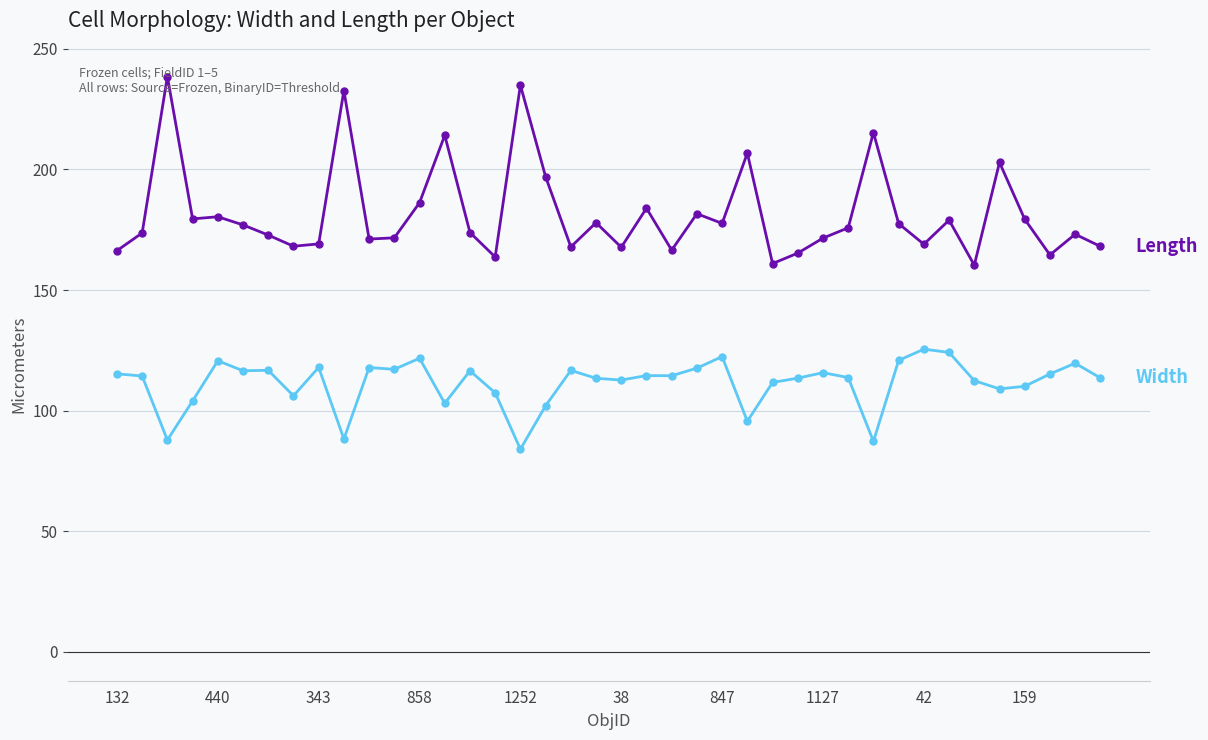

What is the smallest value displayed?

84.0